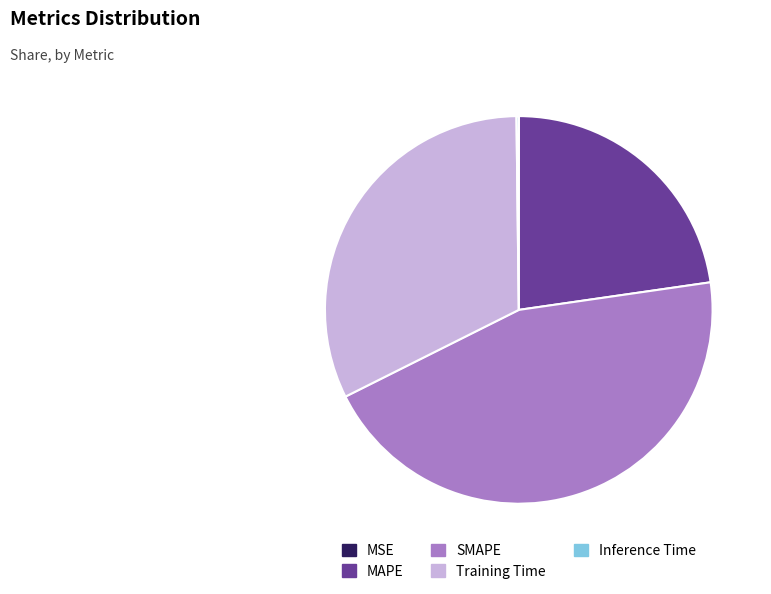

Which slice is the largest?

SMAPE